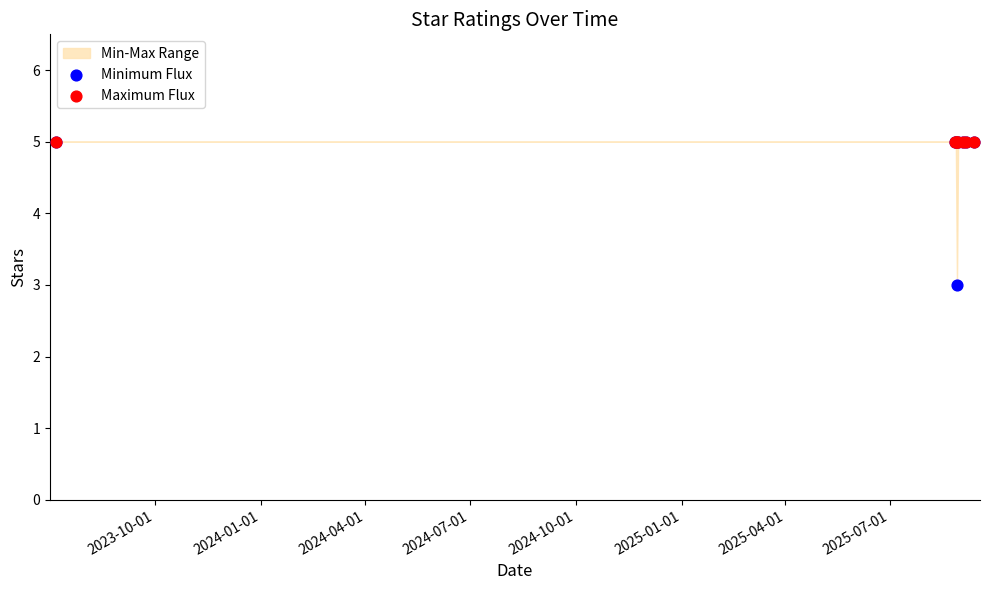

Which series has the widest spread of Y values?

Minimum Flux